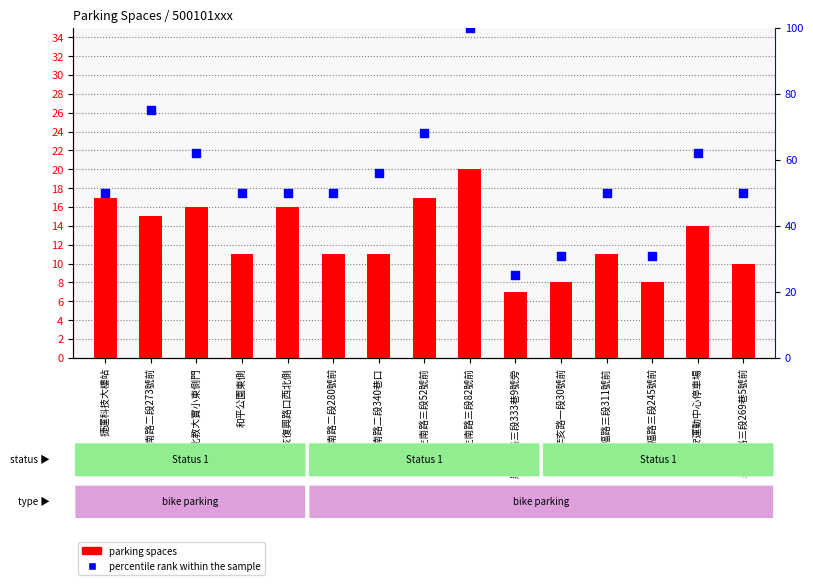

What are all the series names shown in the legend?

parking spaces, percentile rank within the sample